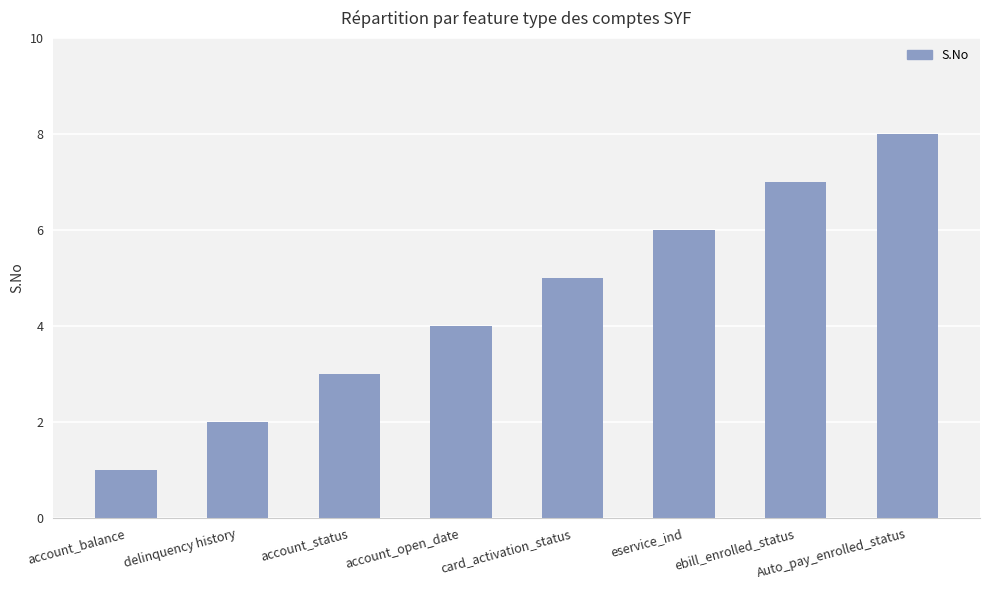

What is the label of the 6th bar from the left?

eservice_ind